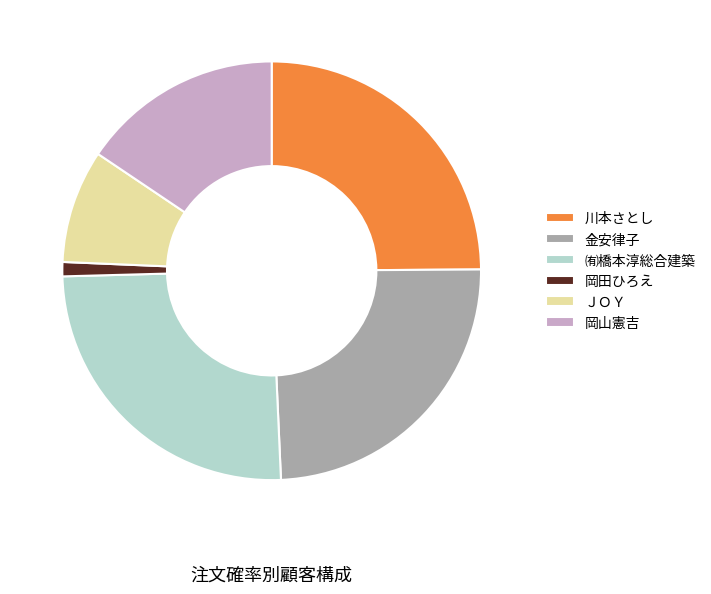

Which slice is the smallest?

岡田ひろえ